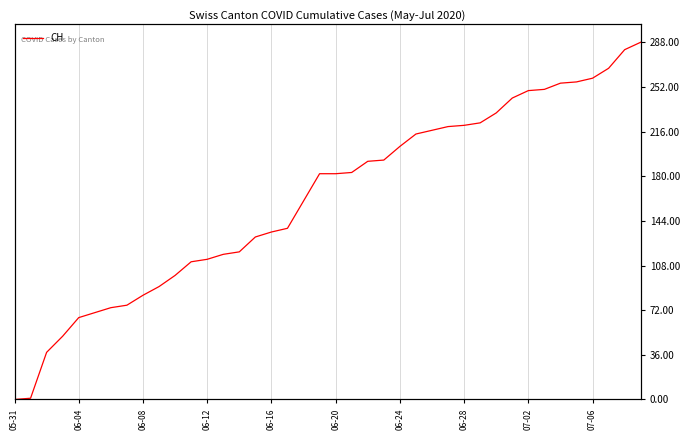

Reading left to right, extract all data points from this chart.

0	1	38	51	66	70	74	76	84	91	100	111	113	117	119	131	135	138	160	182	182	183	192	193	204	214	217	220	221	223	231	243	249	250	255	256	259	267	282	288